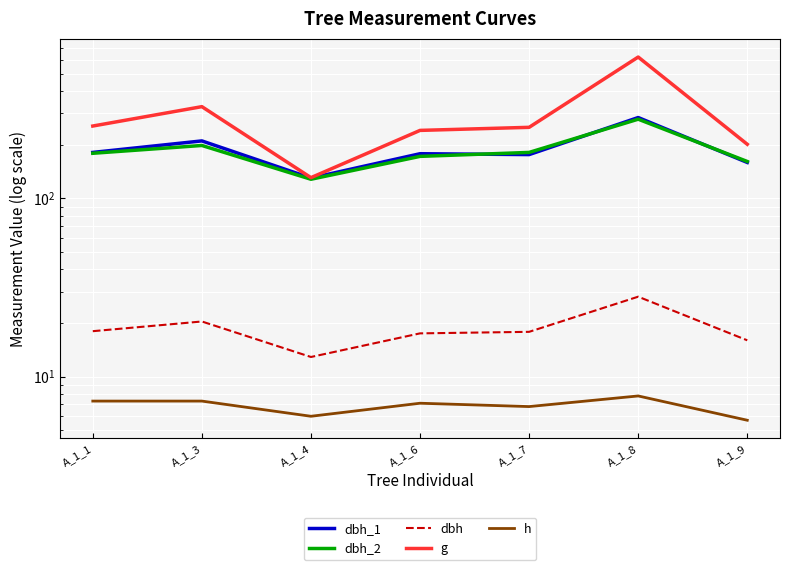

List the series in order of their peak value, highest first.

g, dbh_1, dbh_2, dbh, h